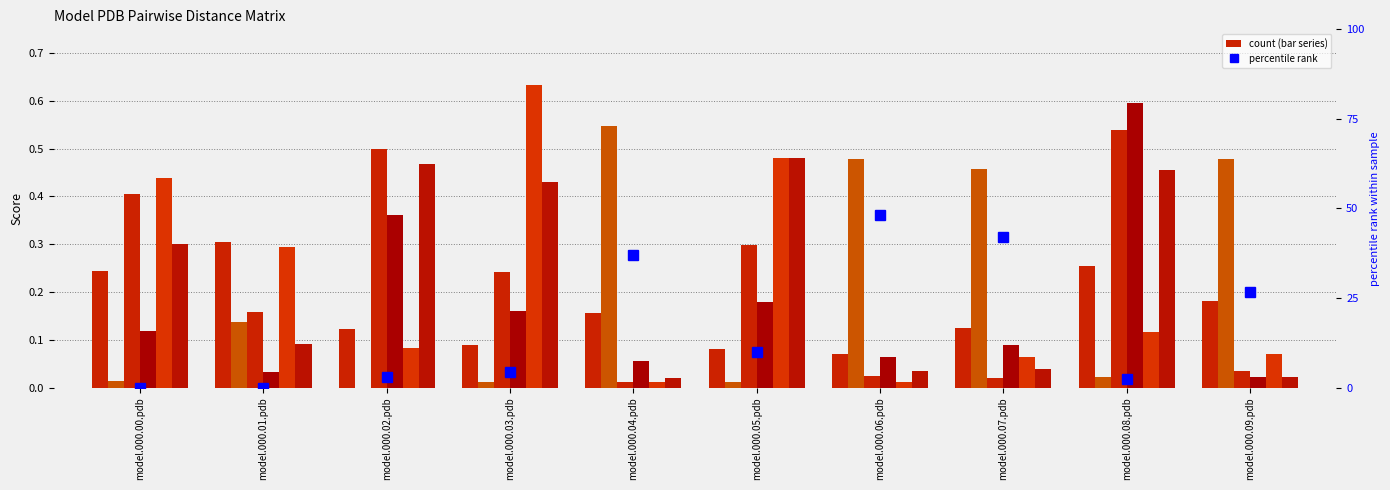

What is the approximate value of model.000.00.pdb at model.000.09.pdb?

0.2